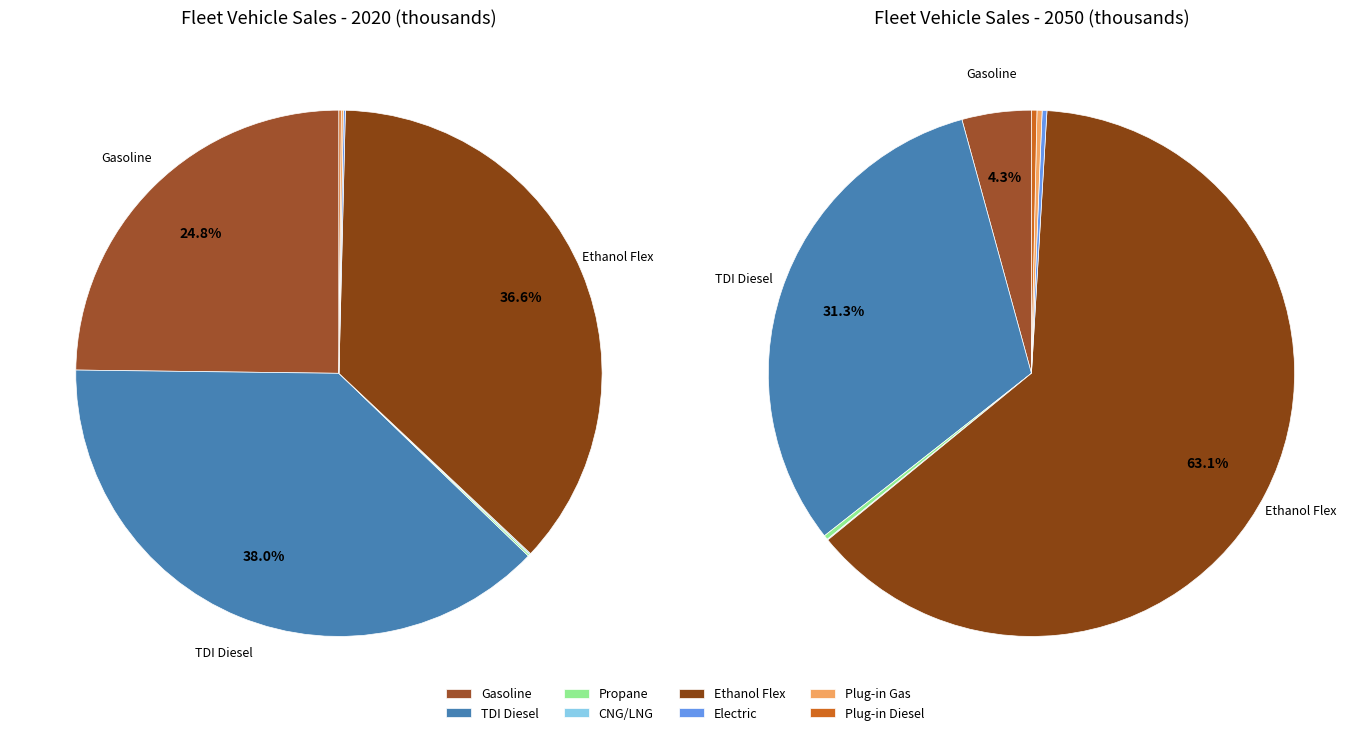

How many slices are in this pie chart?

8